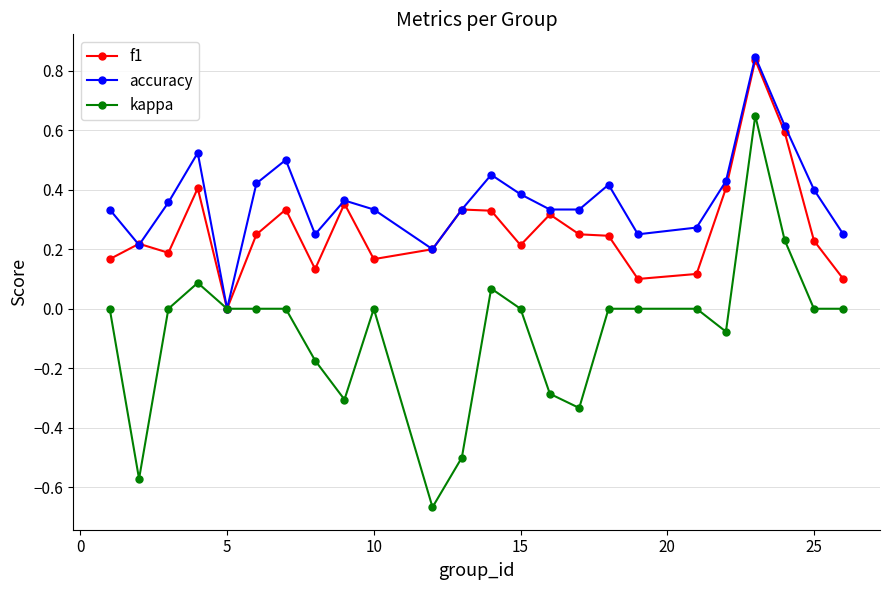

Which series has the largest total across all categories?

accuracy